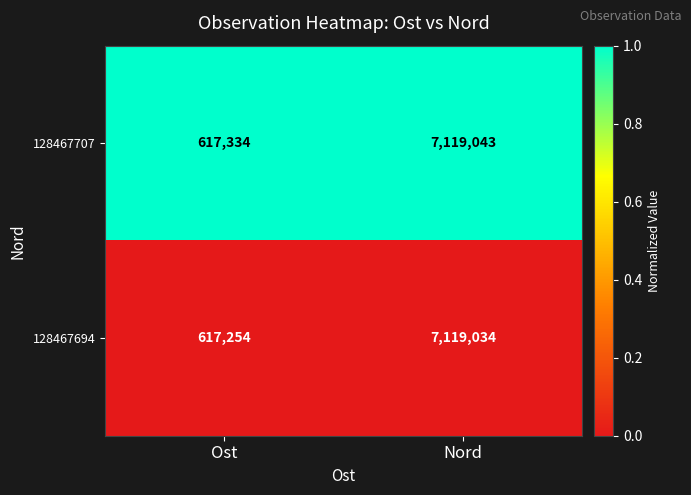

Rank the series by their average value, from lowest to highest.

128467694, 128467707